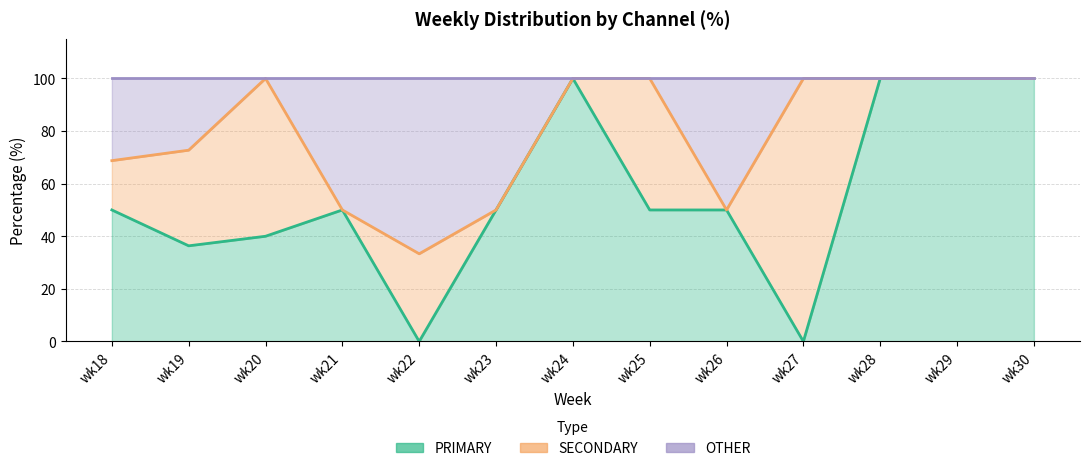

How many data points does each series have?

13